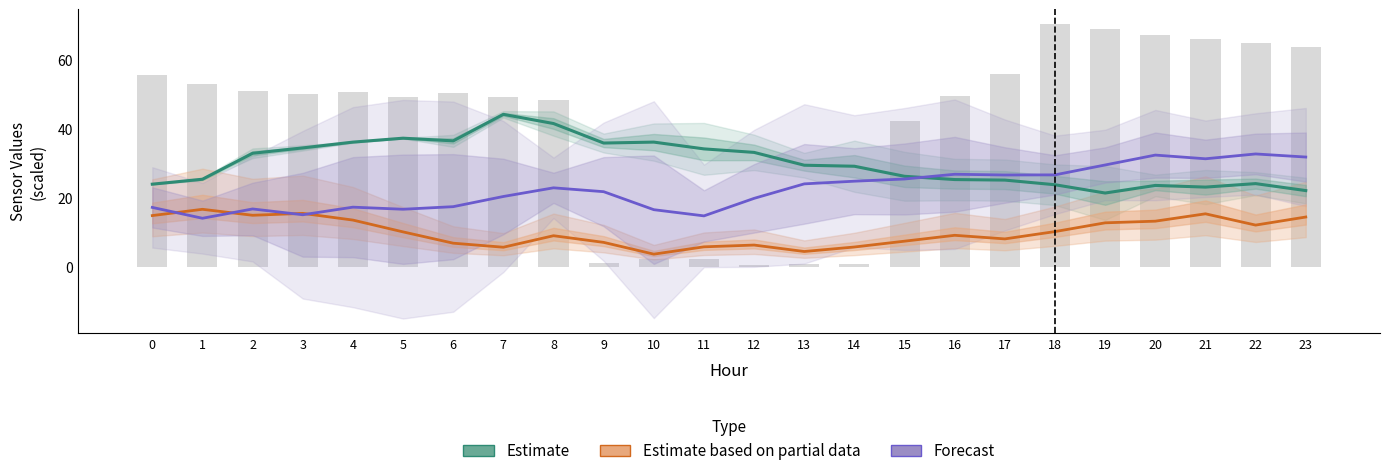

At which label does ATT10 Partial Estimate reach its peak?

1